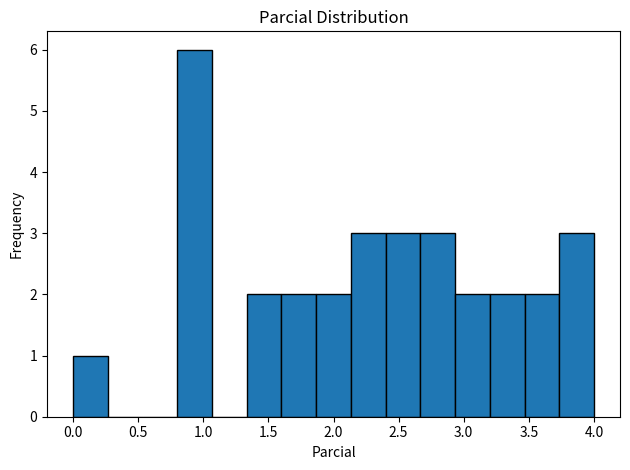

Reading left to right, list every bar in this chart as the range it spans on the x-axis followed by its height. Neither the bar edges nor the heights are printed on the chart, so give them approximately, as read against the axes.

0.00 to 0.25: 1
0.25 to 0.55: 0
0.55 to 0.80: 0
0.80 to 1.05: 6
1.05 to 1.35: 0
1.35 to 1.60: 2
1.60 to 1.85: 2
1.85 to 2.15: 2
2.15 to 2.40: 3
2.40 to 2.65: 3
2.65 to 2.95: 3
2.95 to 3.20: 2
3.20 to 3.45: 2
3.45 to 3.75: 2
3.75 to 4.00: 3